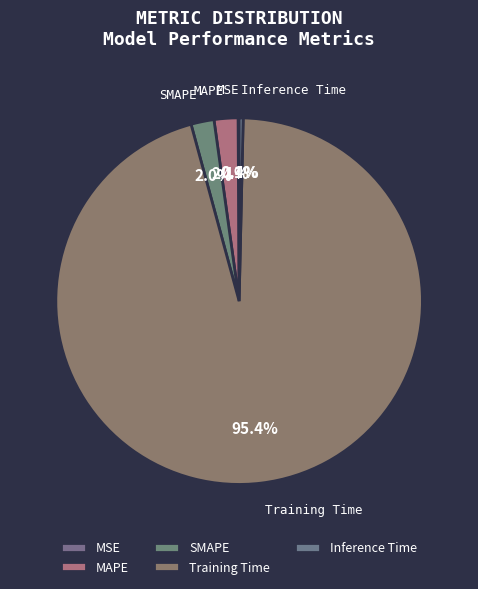

What is the largest slice in the pie chart?

Training Time